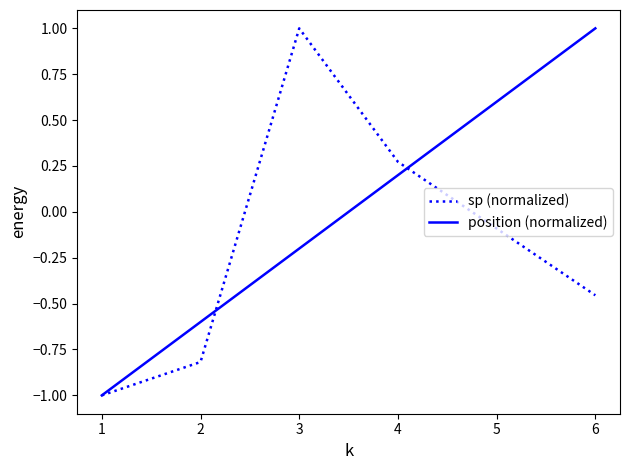

True or false: sp (normalized) has a value of 1.0 at 3.

True